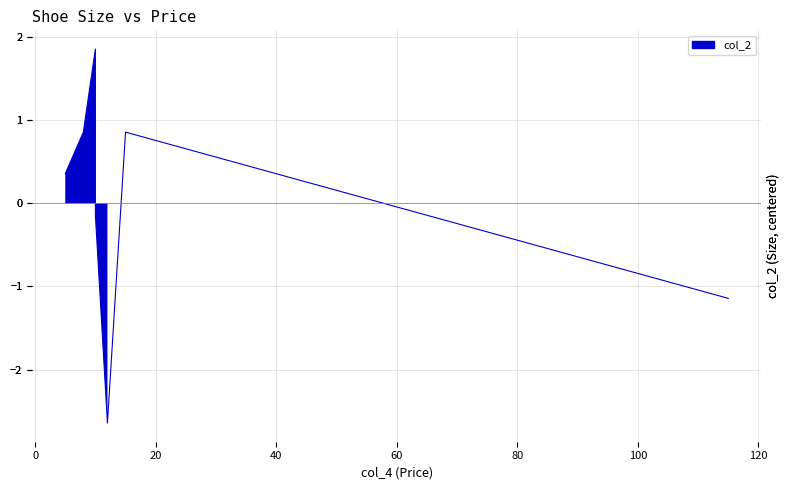

True or false: there are more than 2 points higher than both neighbors.

False